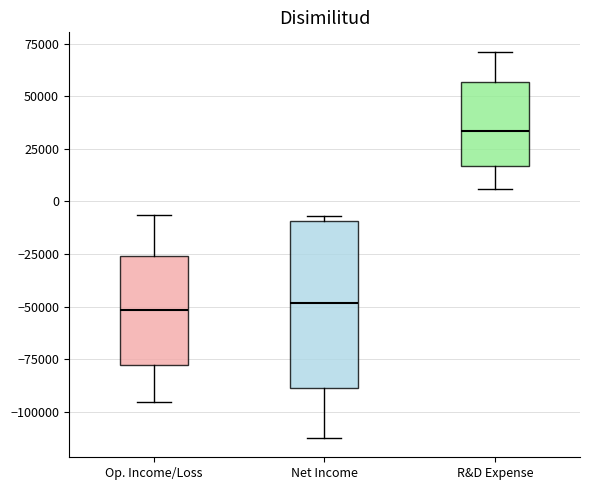

Reading left to right, transcribe this box plot: for each box, give where its median line is, the range the box spans, and where its two whiskers end, as read against the y-axis. The values are not printed on the chart, so give them approximately, as read against the axis.

Op. Income/Loss: median -50000, box -80000 to -25000, whiskers -95000 to -5000
Net Income: median -50000, box -90000 to -10000, whiskers -110000 to -5000
R&D Expense: median 35000, box 15000 to 55000, whiskers 5000 to 70000